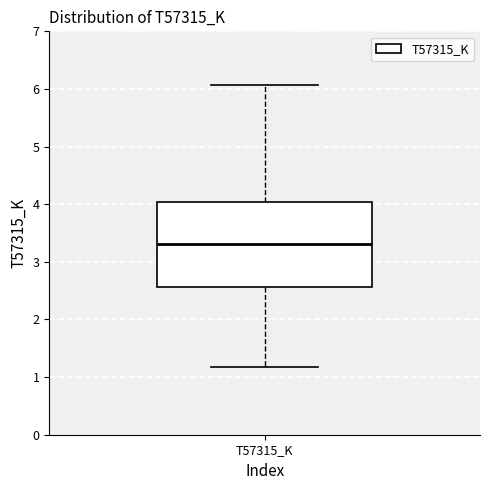

Transcribe this box plot: give where the median line is, the range the box spans, and where the two whiskers end, as read against the y-axis. The values are not printed on the chart, so give them approximately, as read against the axis.

median 3.3, box 2.6 to 4.0, whiskers 1.2 to 6.1